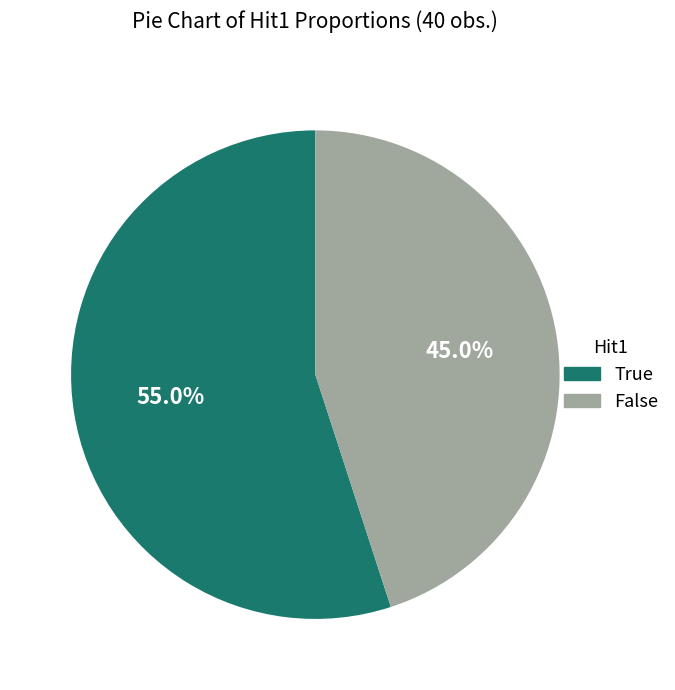

What percentage is NOT represented by False?

55.0%